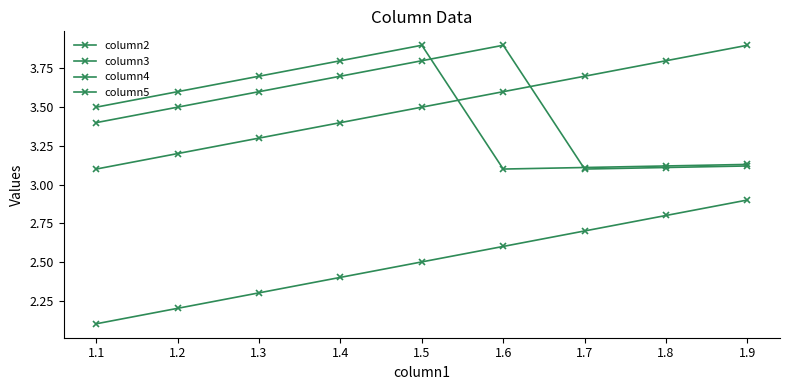

How many data points does each series have?

9